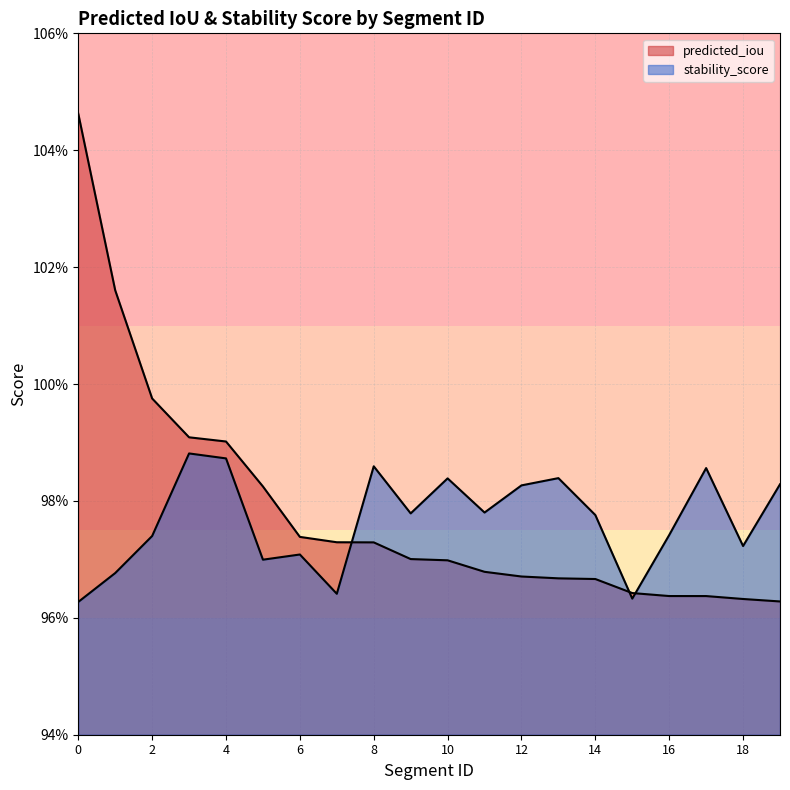

True or false: predicted_iou and stability_score intersect in this chart.

True